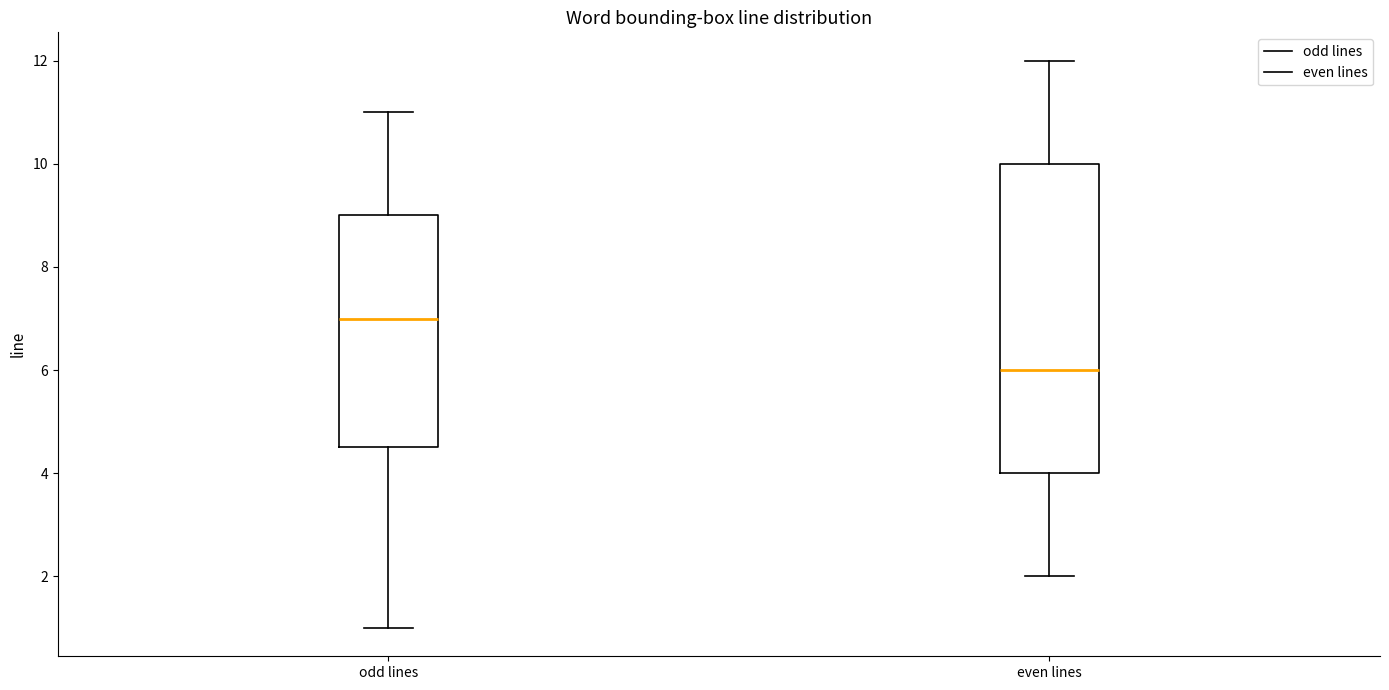

Where does the median line of the box for even lines sit on the y-axis? The values are not printed on the chart, so give them approximately, as read against the axis.

6.0